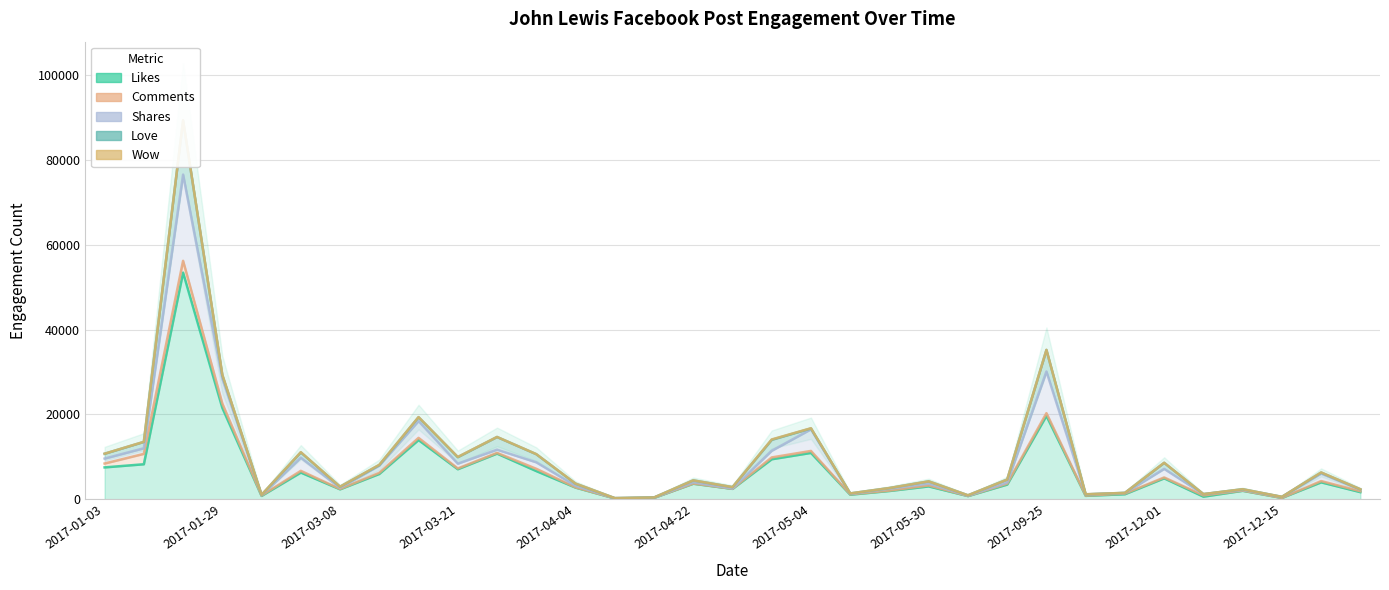

What value does the Love series have at 25, to the nearest 100?

1200